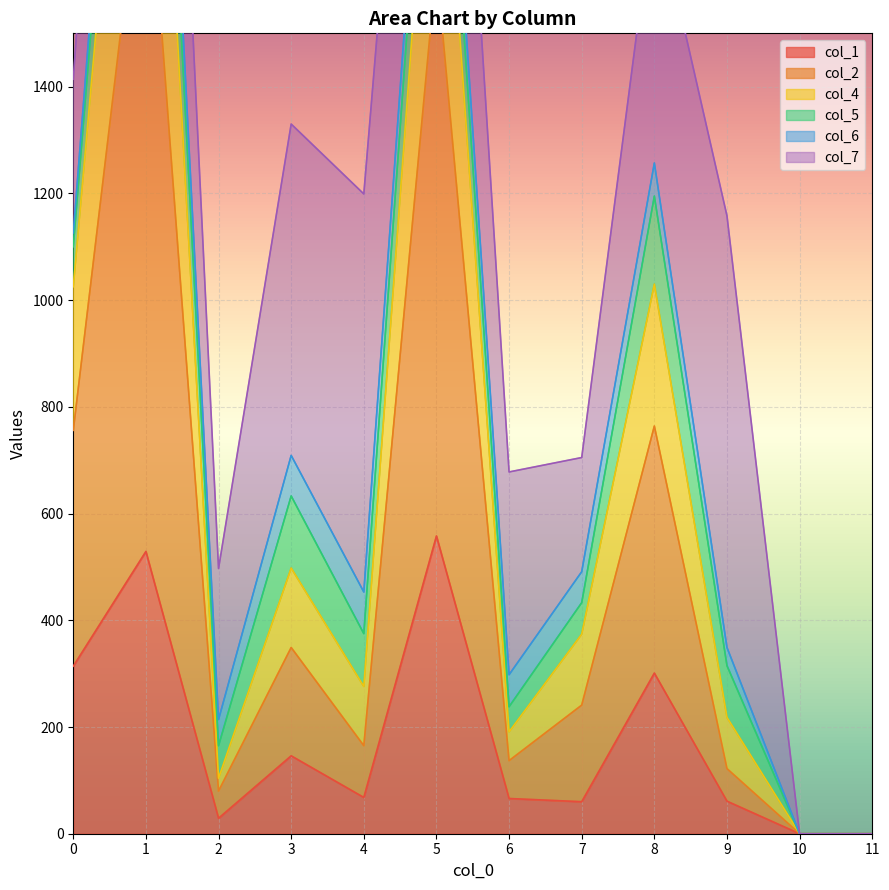

Where is the first local maximum for col_2?

1